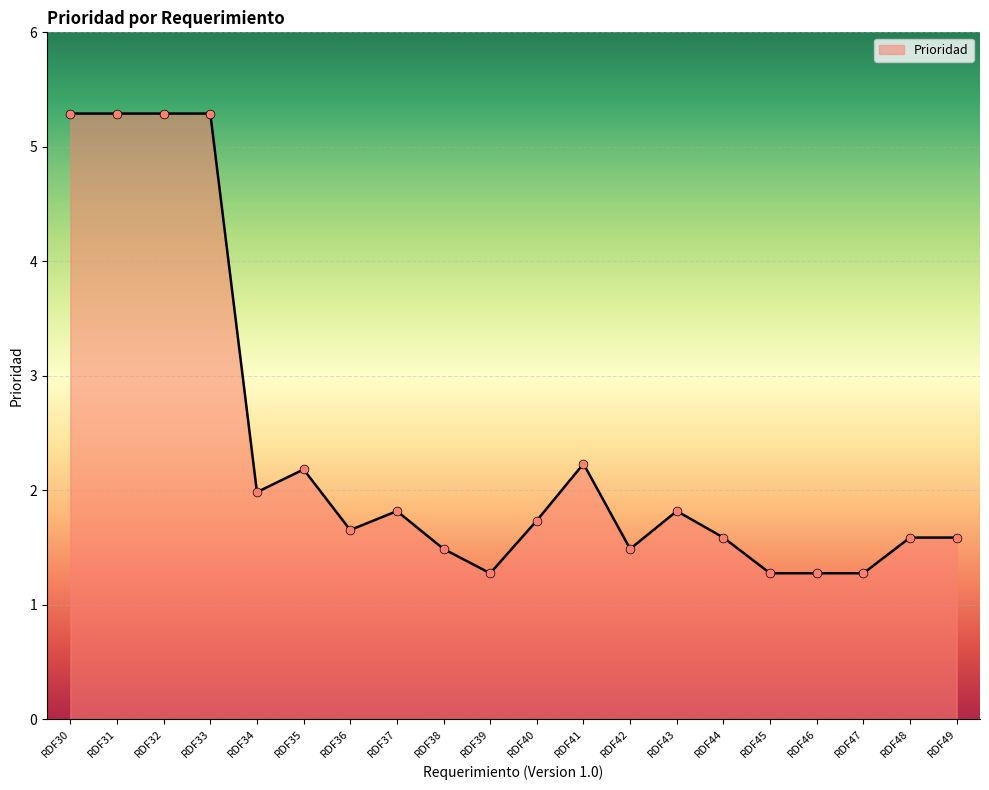

What is the change in value from RDF42 to RDF43?

+0.3